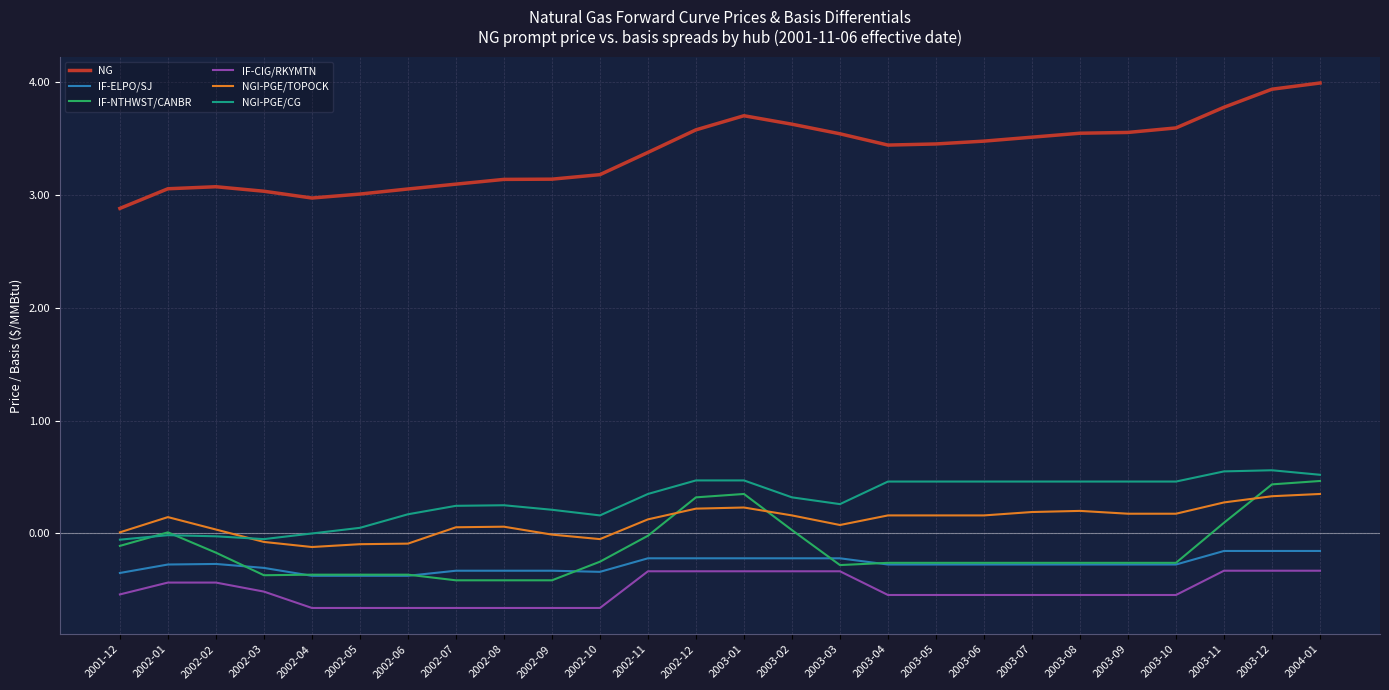

Is this an area chart (filled region under the line)?

No